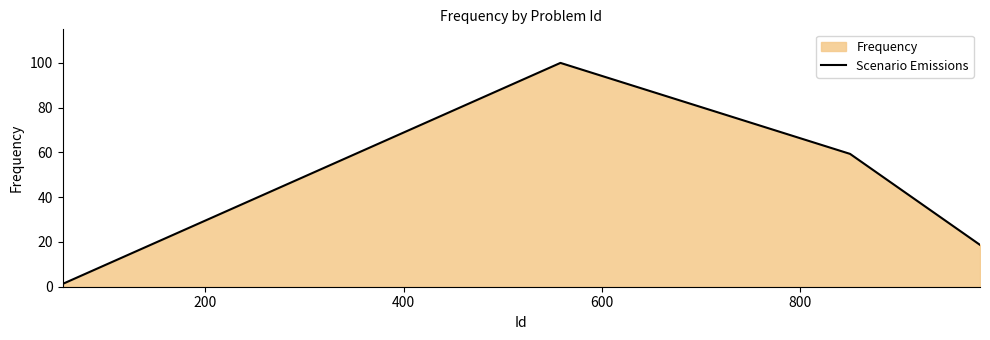

True or false: the data has more than 2 interior local peaks.

False